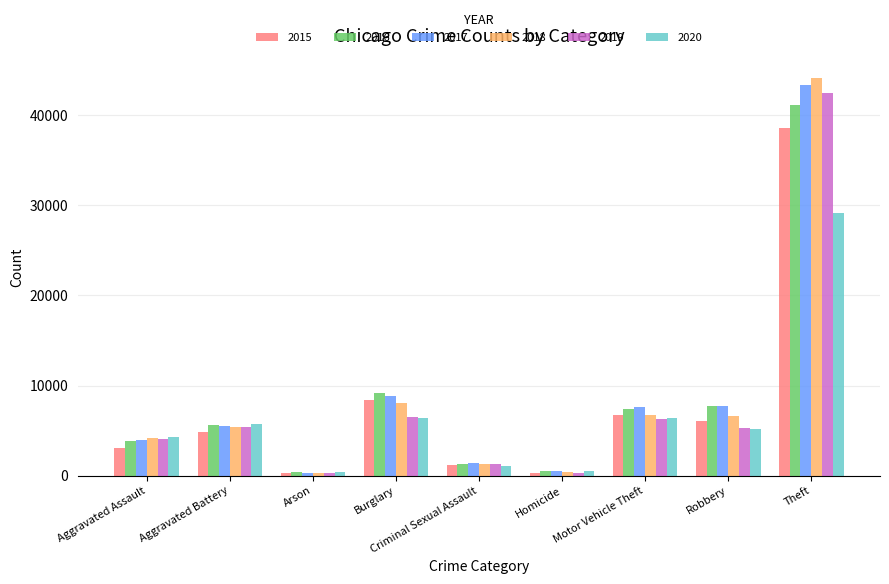

The 2016 series shows 1303 at Criminal Sexual Assault. True or false?

True